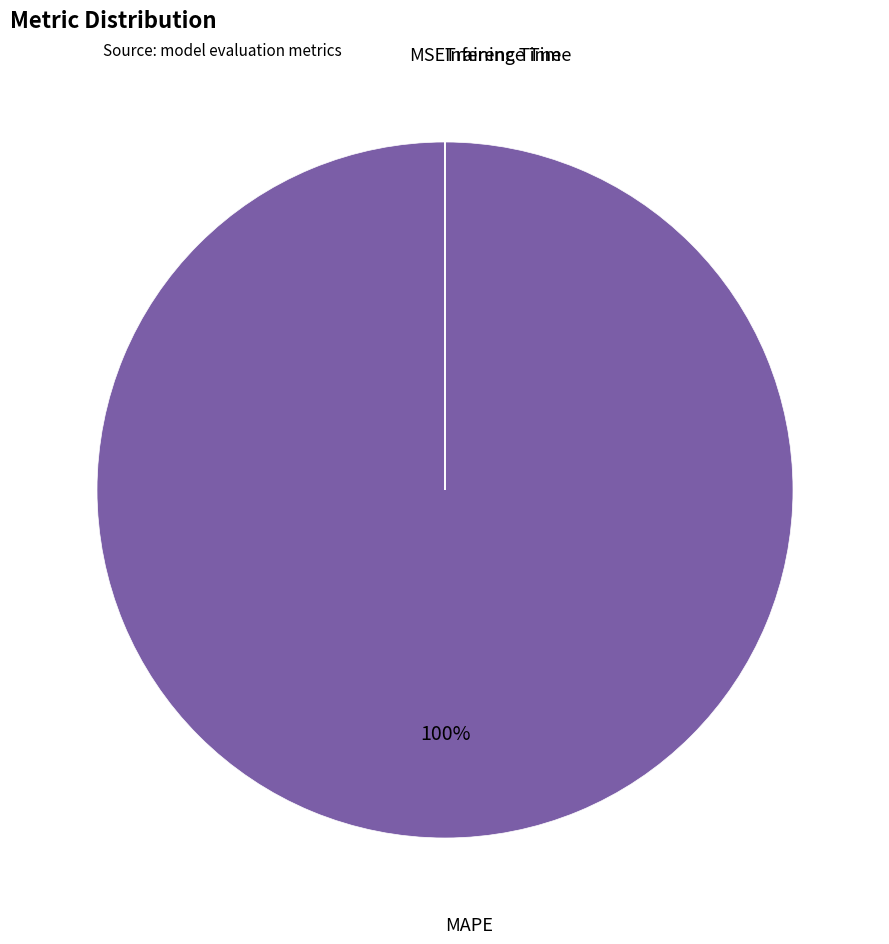

Which category has the biggest portion of the pie?

MAPE